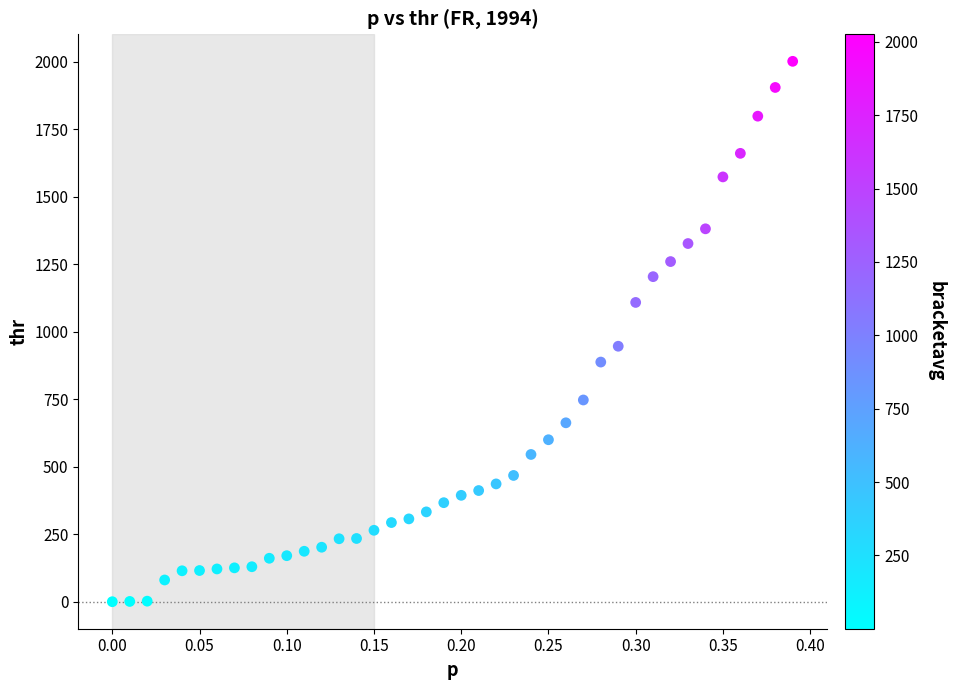

What is the range of X values (max minus min)?

0.4